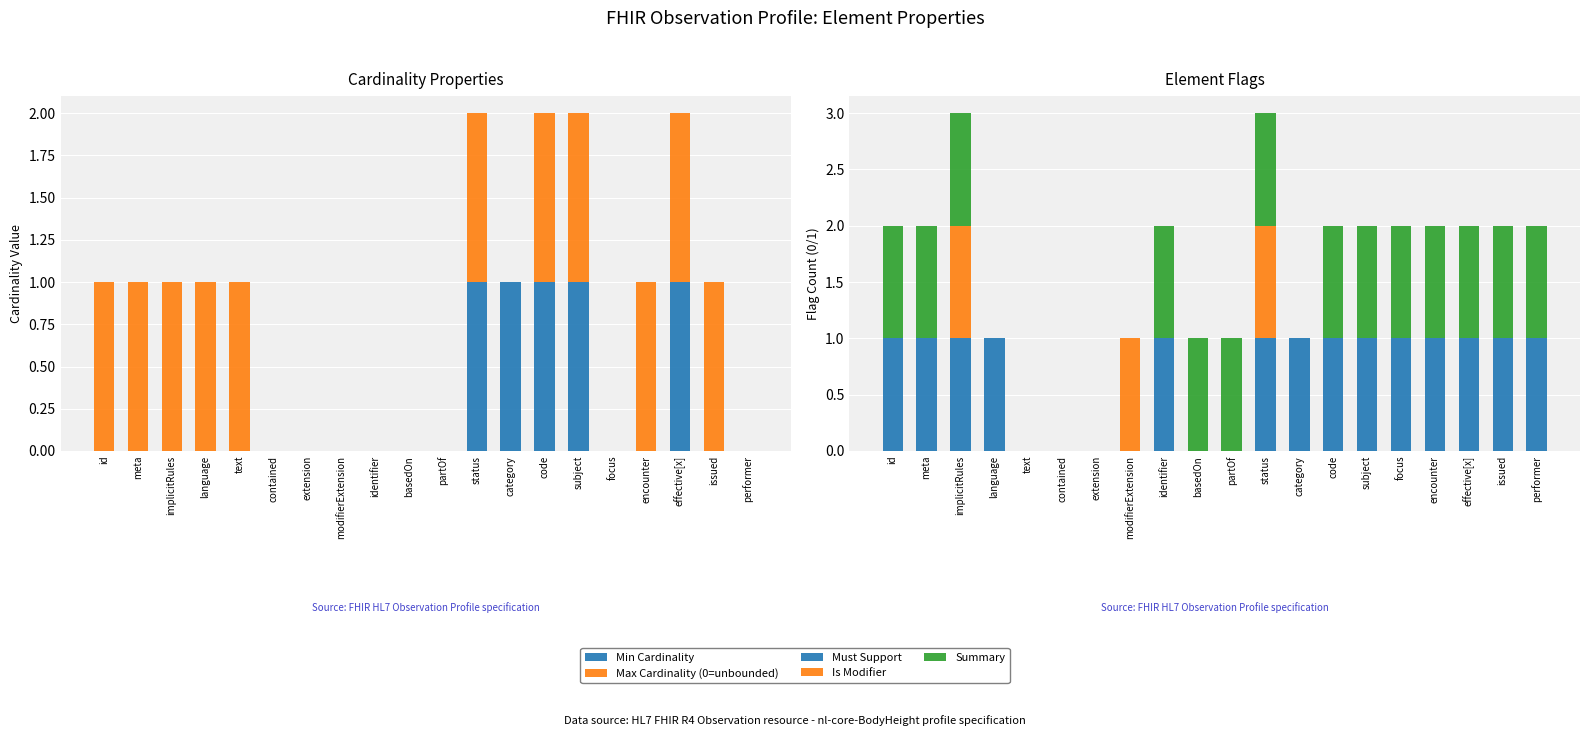

What are all the series names shown in the legend?

Min Cardinality, Max Cardinality (0=unbounded), Must Support, Is Modifier, Summary